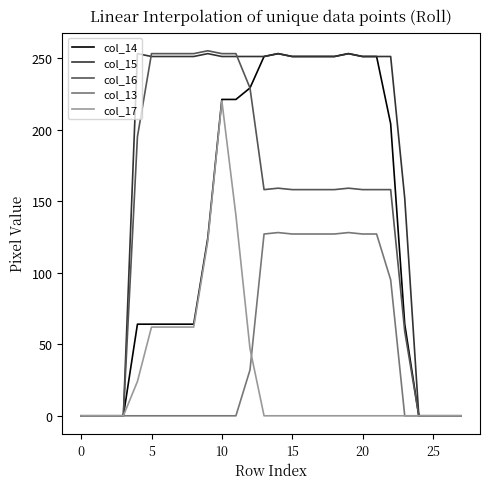

What is the greatest value displayed?

255